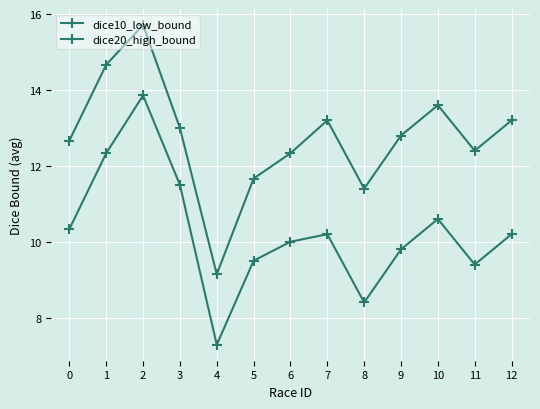

Is this an area chart (filled region under the line)?

No